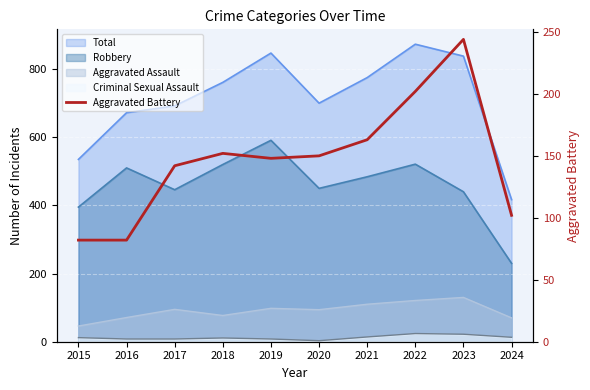

Where does the data first go above 150?

2018